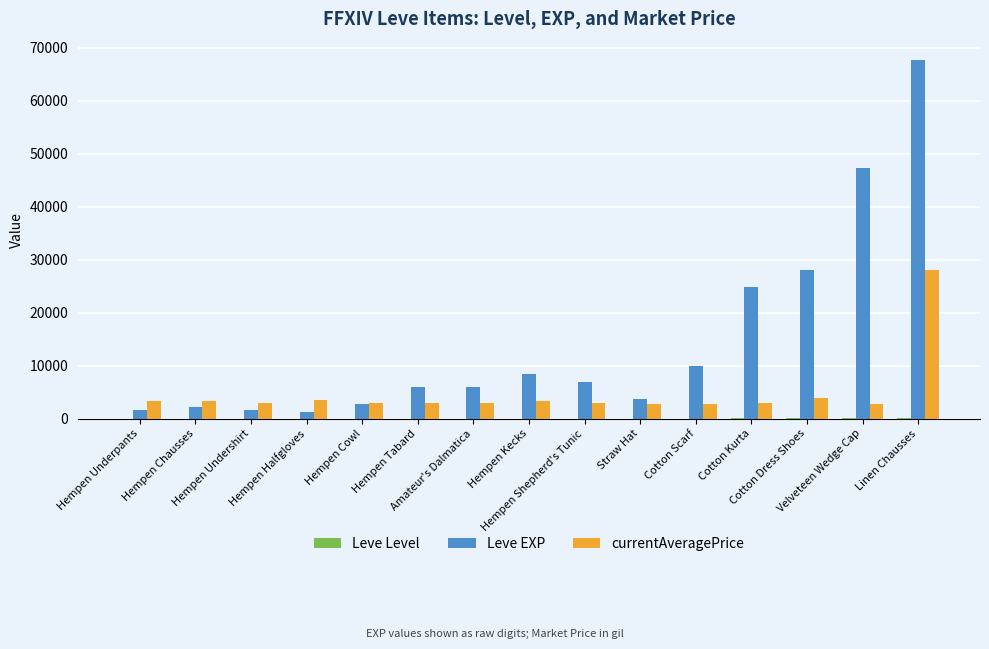

List the labels in order of currentAveragePrice value, largest first.

Linen Chausses, Cotton Dress Shoes, Hempen Halfgloves, Hempen Kecks, Hempen Chausses, Hempen Underpants, Cotton Kurta, Amateur's Dalmatica, Hempen Shepherd's Tunic, Hempen Cowl, Hempen Tabard, Hempen Undershirt, Velveteen Wedge Cap, Cotton Scarf, Straw Hat